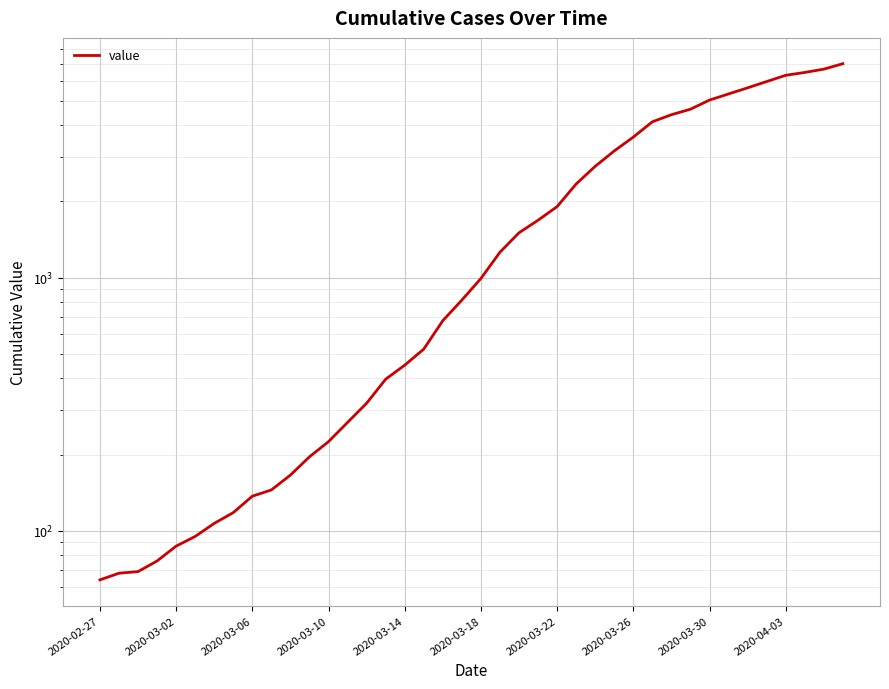

What is the ratio of the value at 25 to the value at 29?

0.6